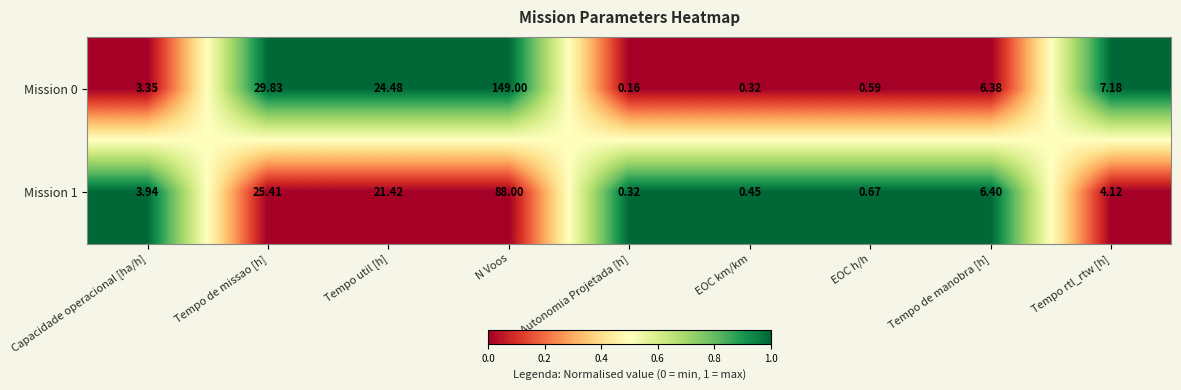

Where is Mission 0 nearest to the value 74?

Tempo de missao [h]